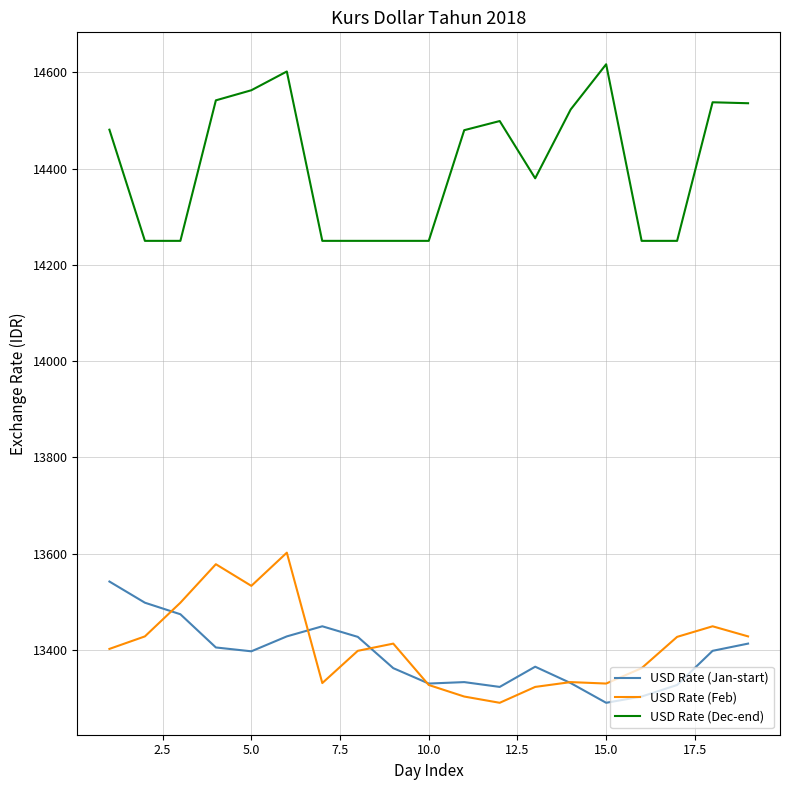

What is the sum of all USD Rate (Feb) values?

254755